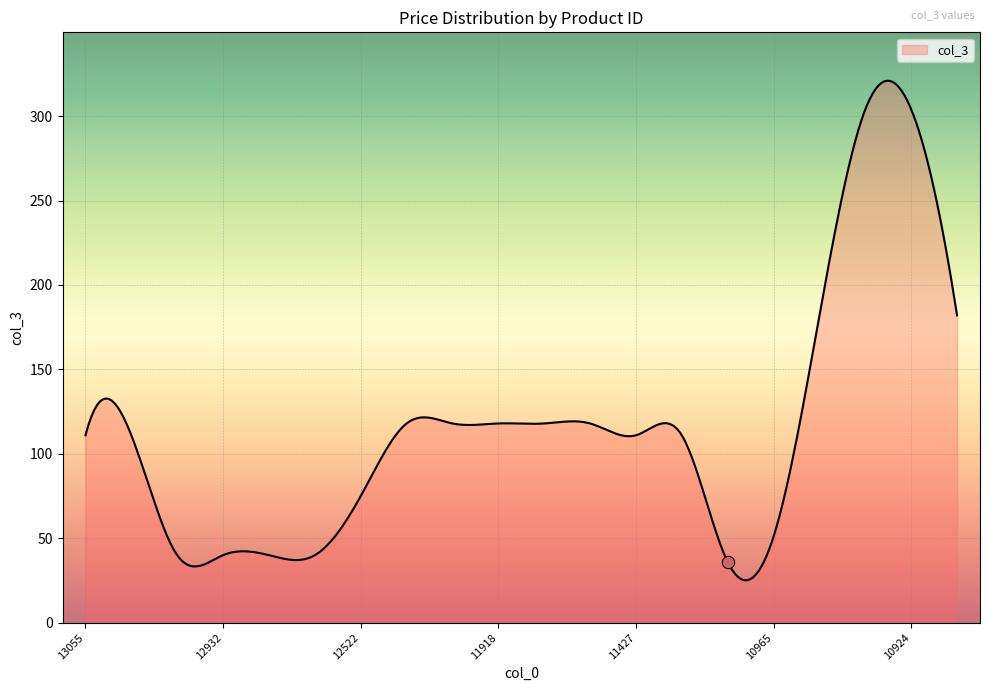

What is the change in value from 12522 to 10924?

+229